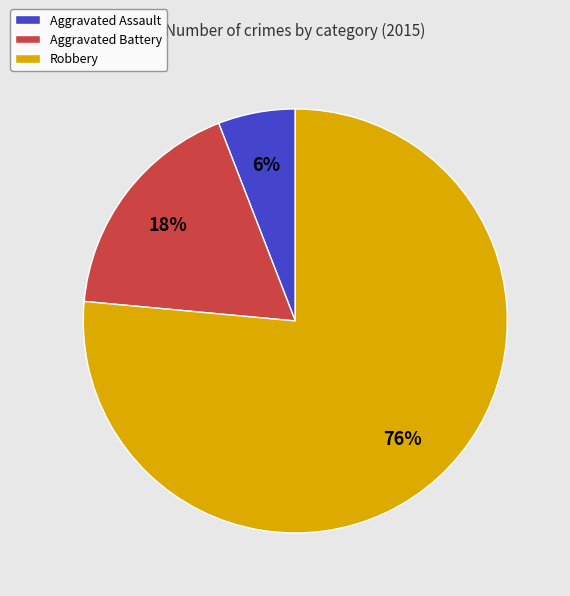

To the nearest percent, what percentage of the pie is Aggravated Assault?

6%